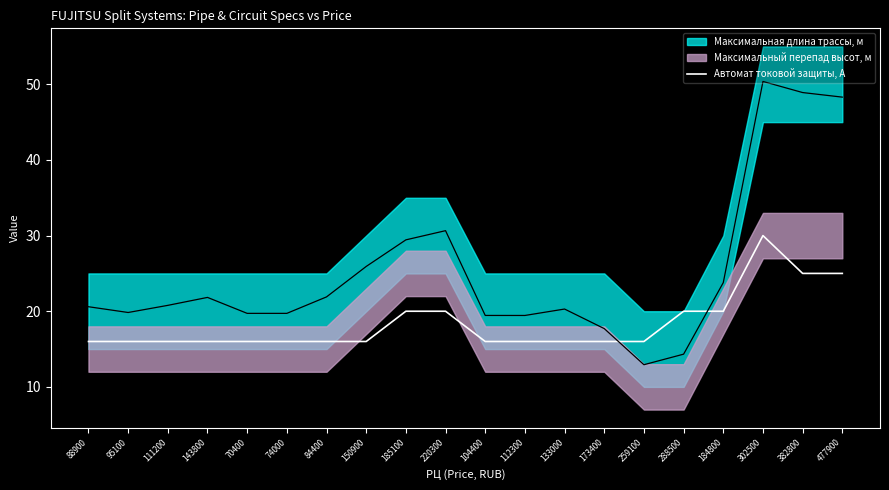

What is the label of the 10th point from the right?

104400